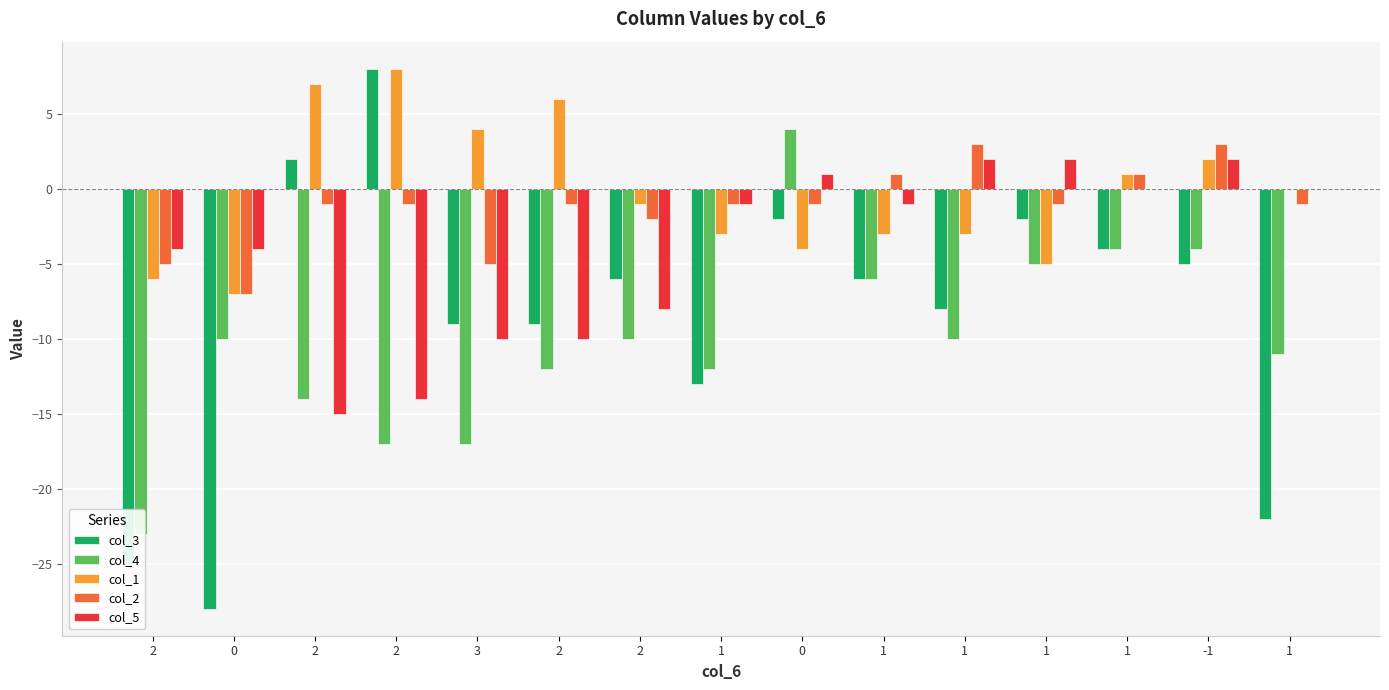

What is the lowest value of the col_2 series?

-7